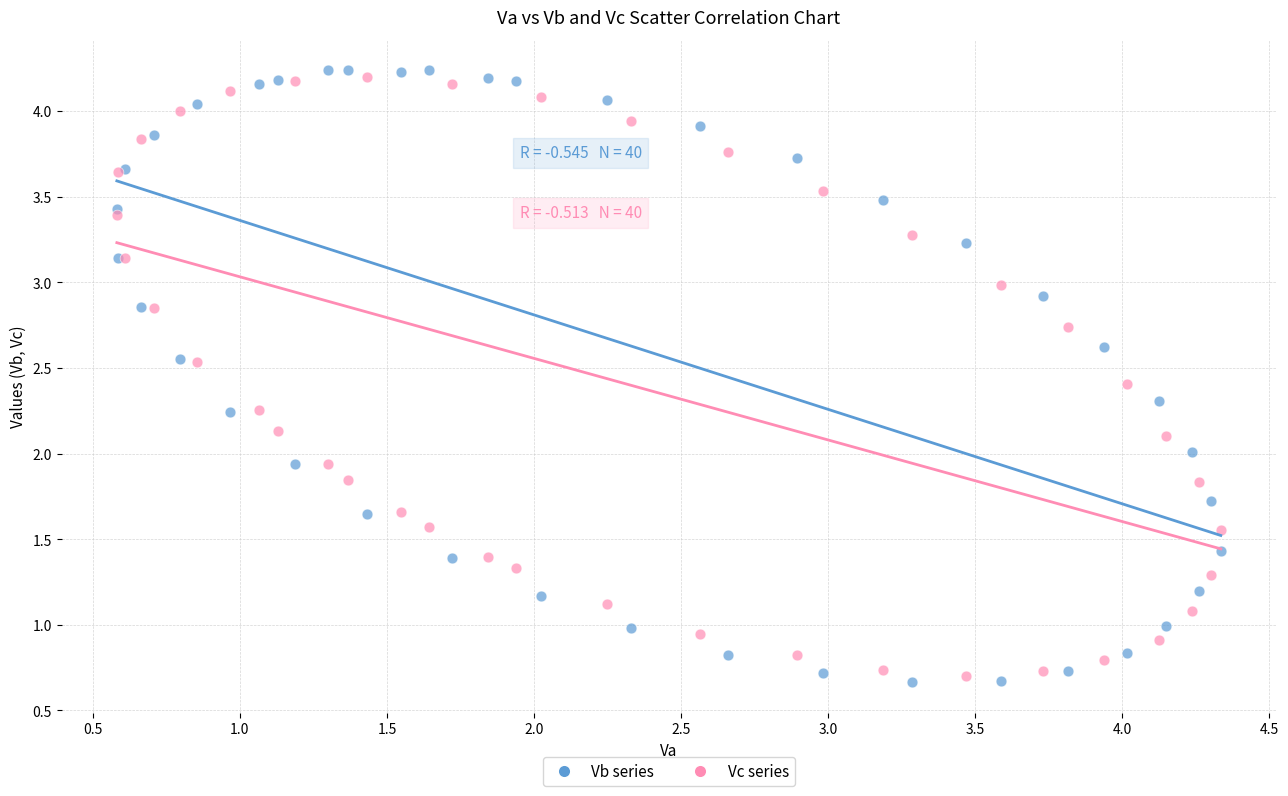

Which series reaches the minimum Y coordinate?

Vb series